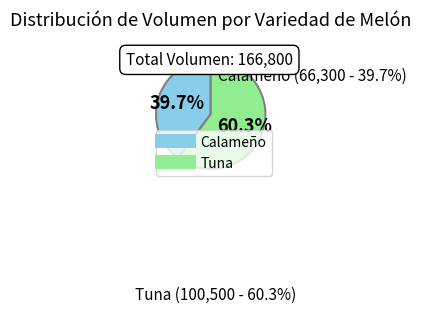

Is there a majority slice in this chart?

Yes